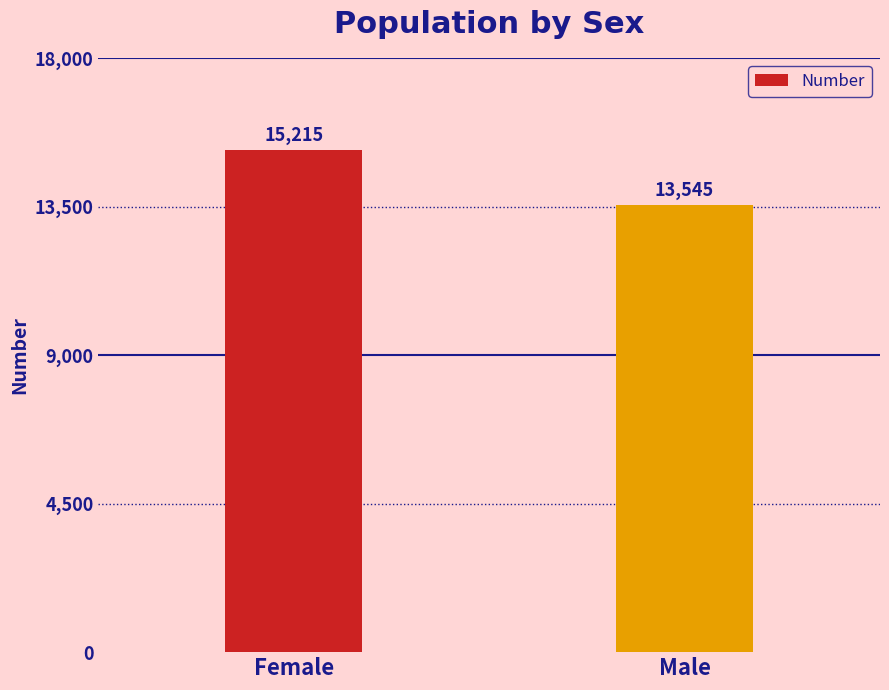

What is the sum of all values?

28760